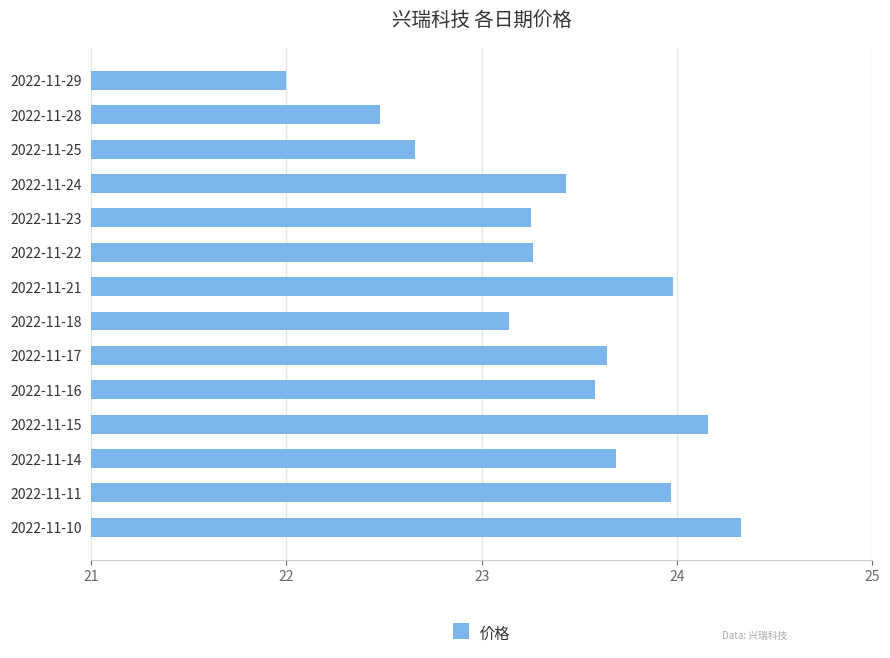

How many distinct data groups are displayed?

1